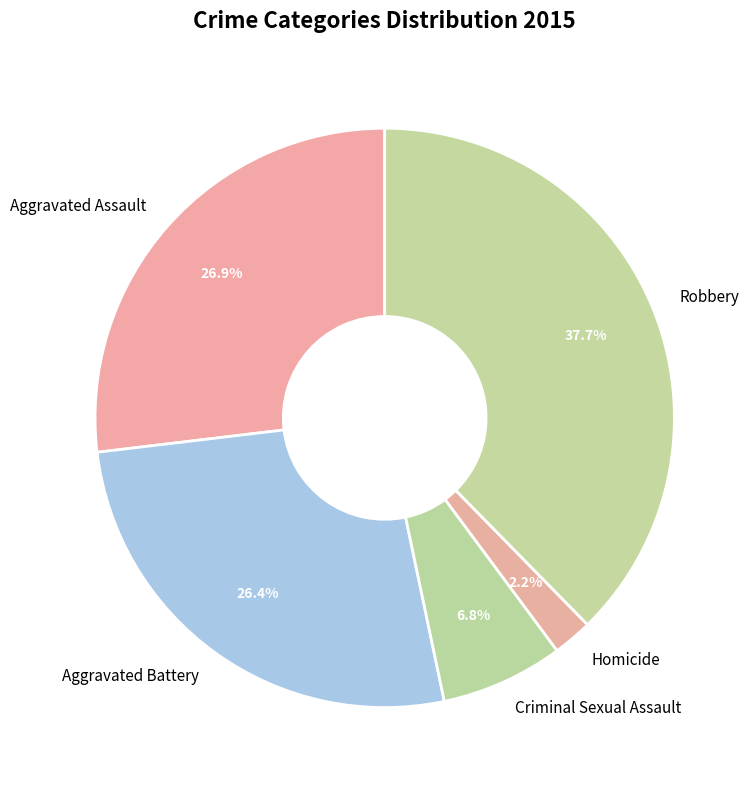

Which slice is the largest?

Robbery